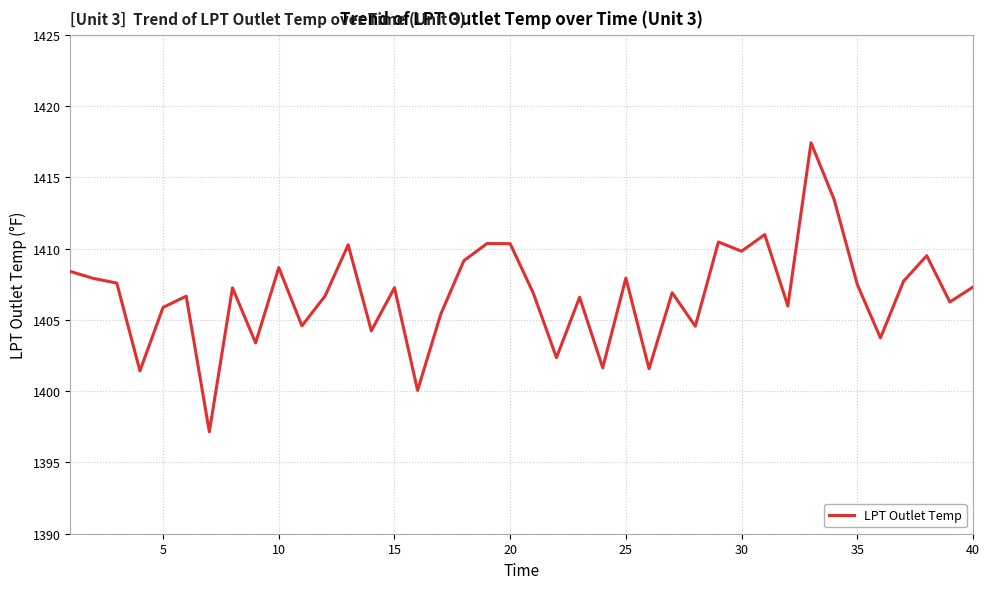

What is the maximum value shown in the chart?

1417.4